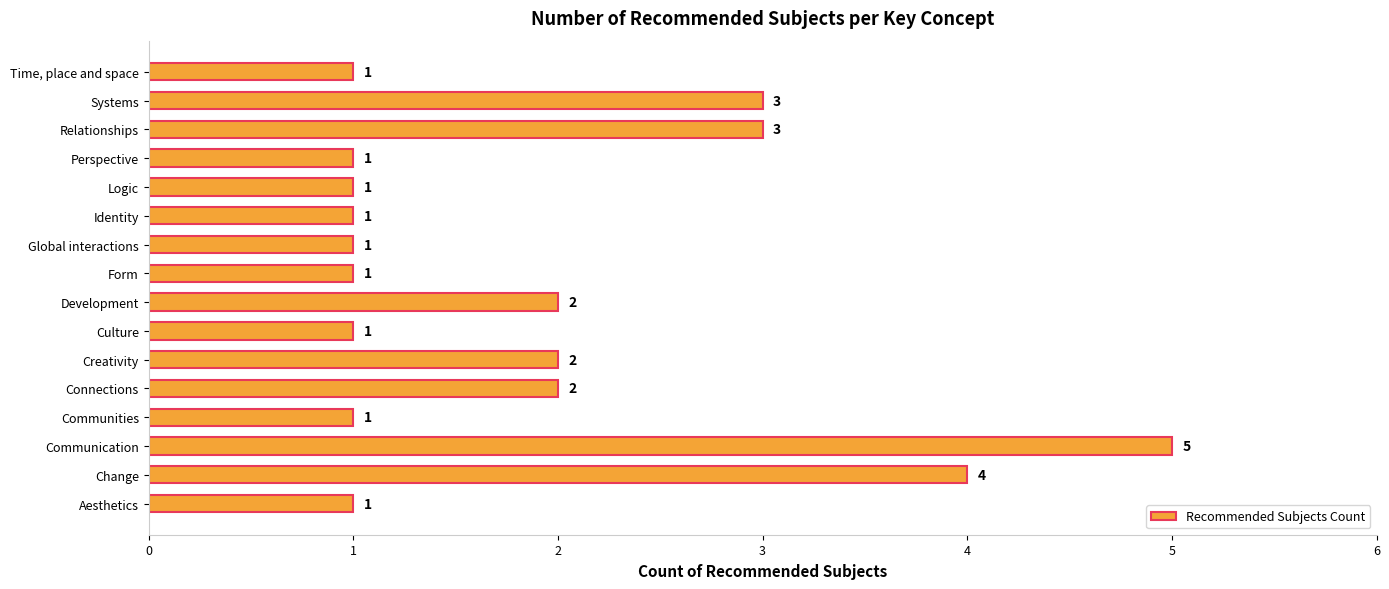

Count the values in the range 1 to 3.

14